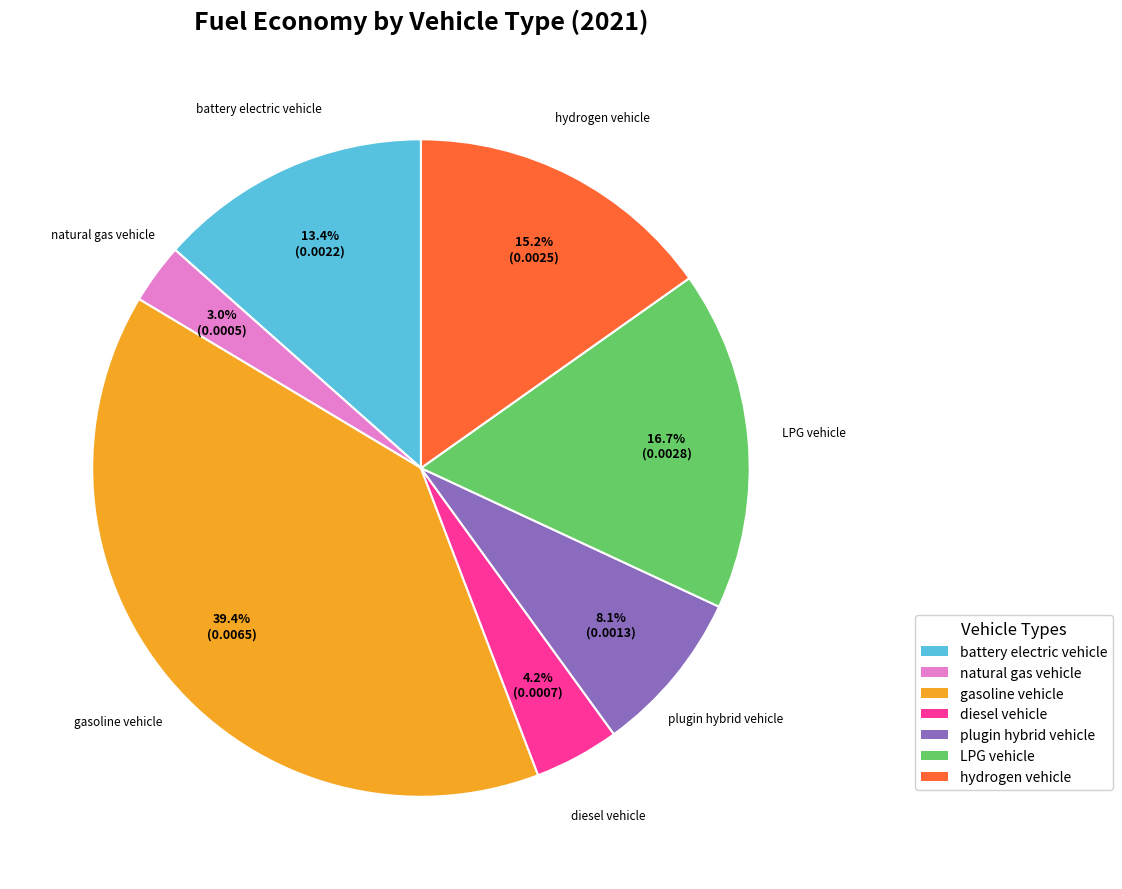

What is the largest slice in the pie chart?

gasoline vehicle